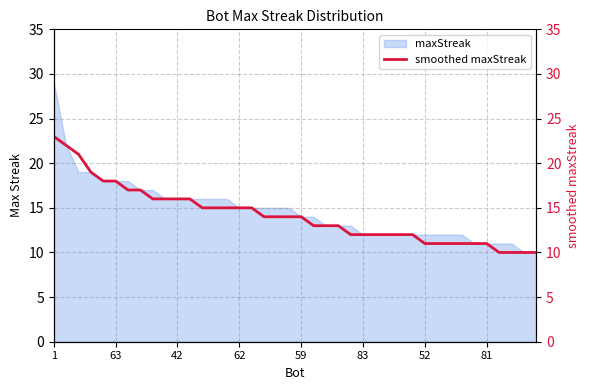

What is the maximum value for maxStreak?

29